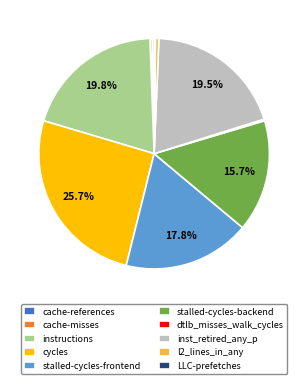

What is the ratio of the value at stalled-cycles-frontend to the value at instructions?

0.9